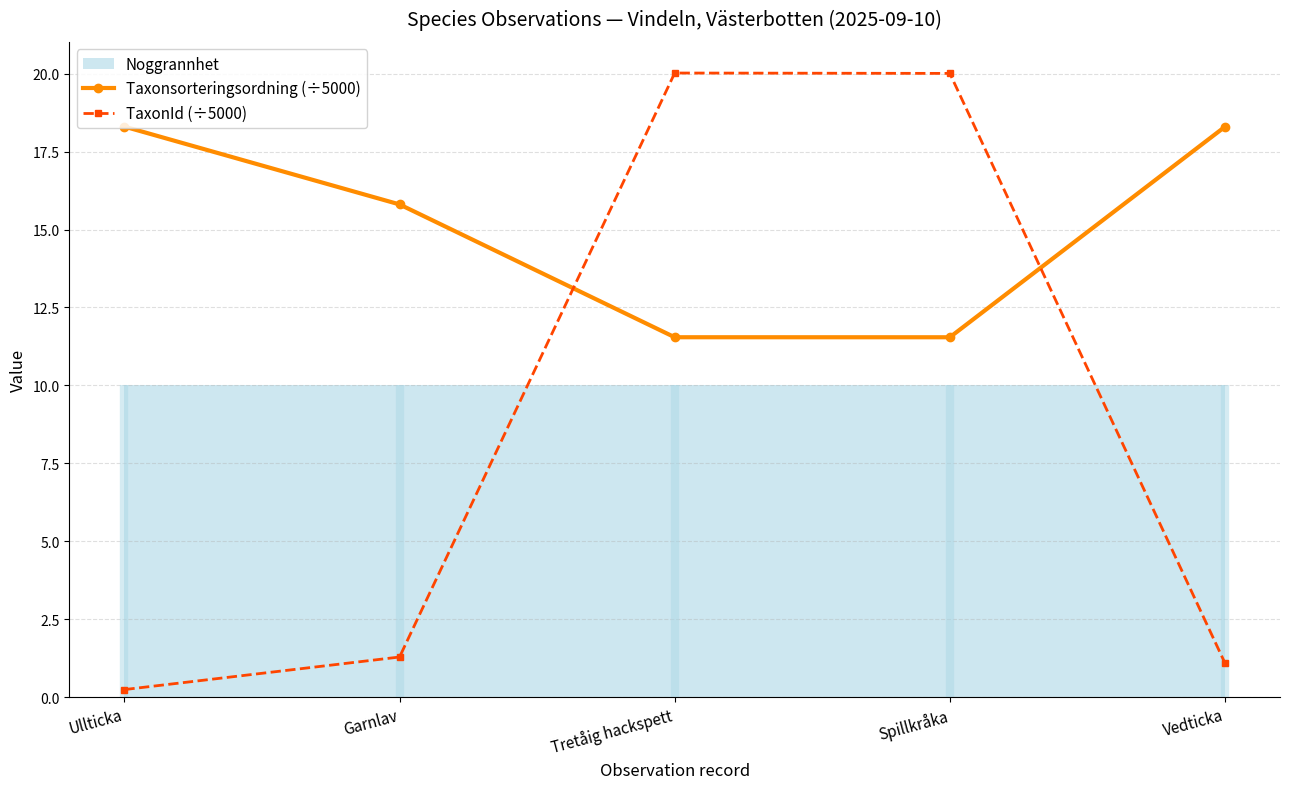

Reading left to right, extract all data points from this chart.

Taxonsorteringsordning (÷5000): 18.3	15.8	11.5	11.5	18.3
TaxonId (÷5000): 0.2	1.3	20.0	20.0	1.1